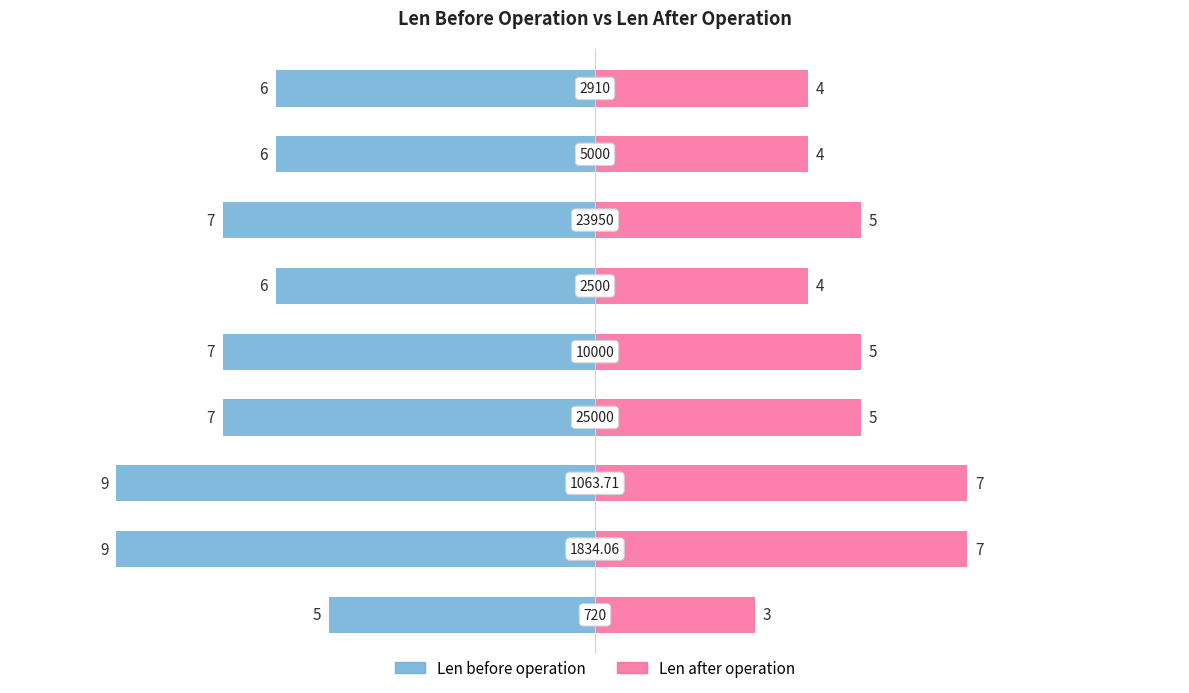

What is the value of the Len after operation bar at the 2nd from the left?

7